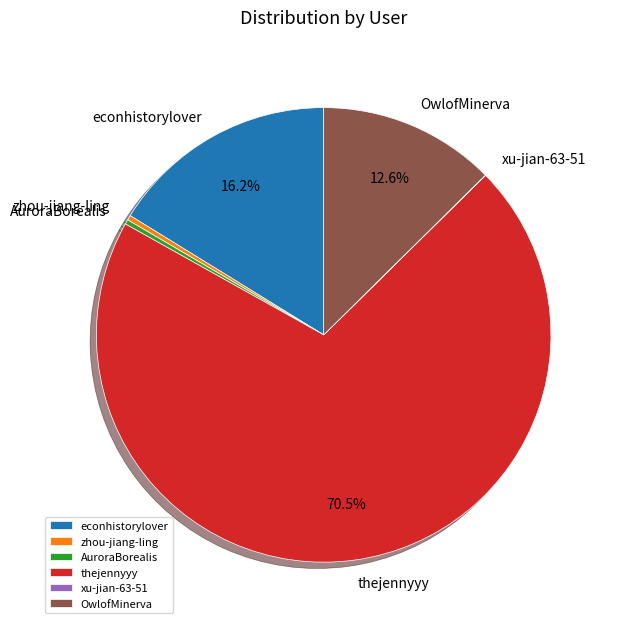

How much of the chart is everything except econhistorylover?

83.8%